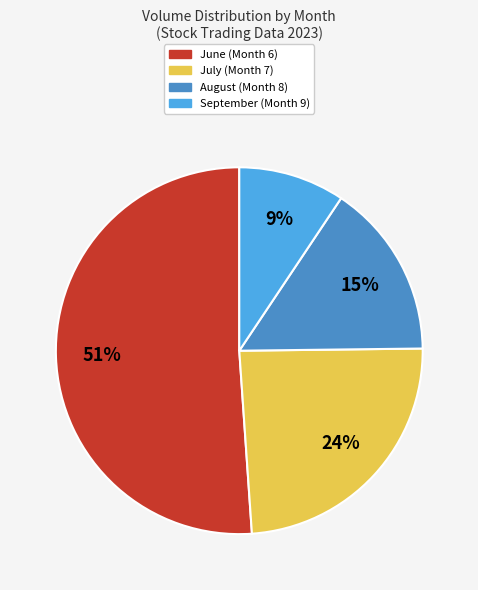

Does any single category account for the majority?

Yes